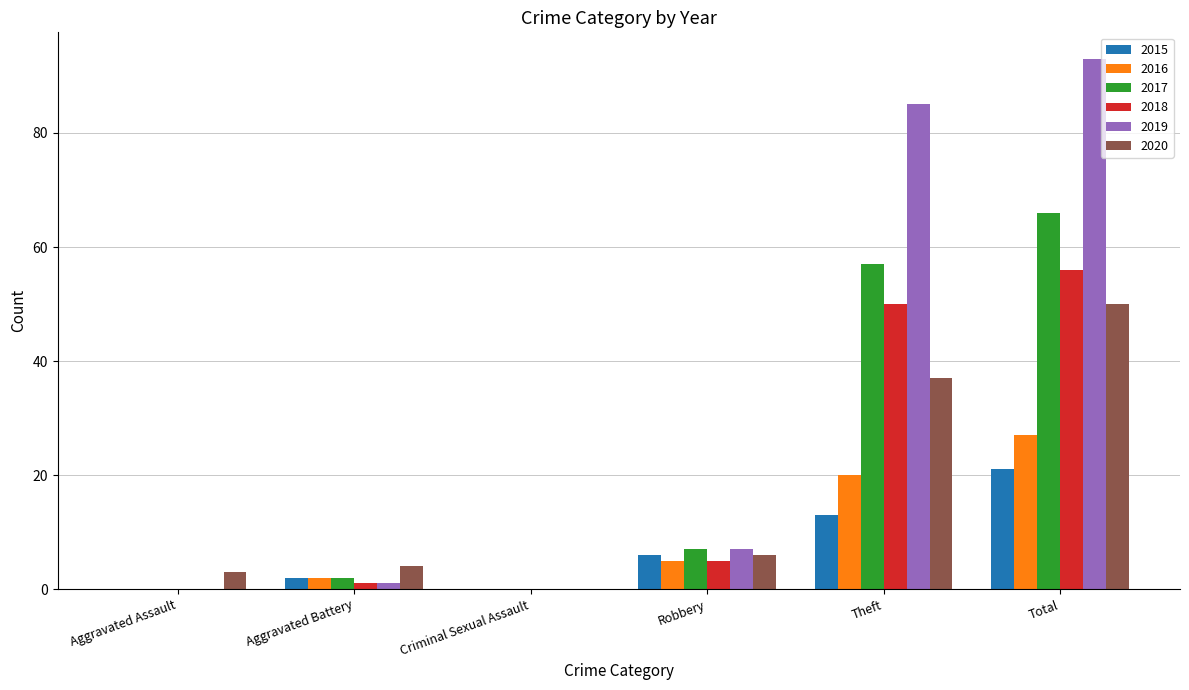

What is the highest value of the 2017 series?

66